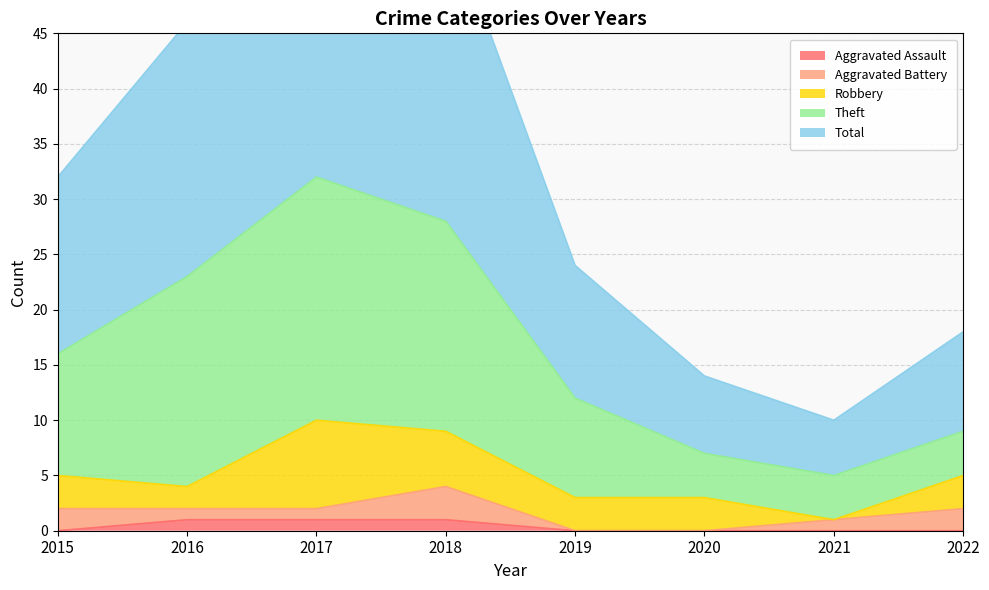

The value of Aggravated Assault at 2022 is 0. True or false?

True